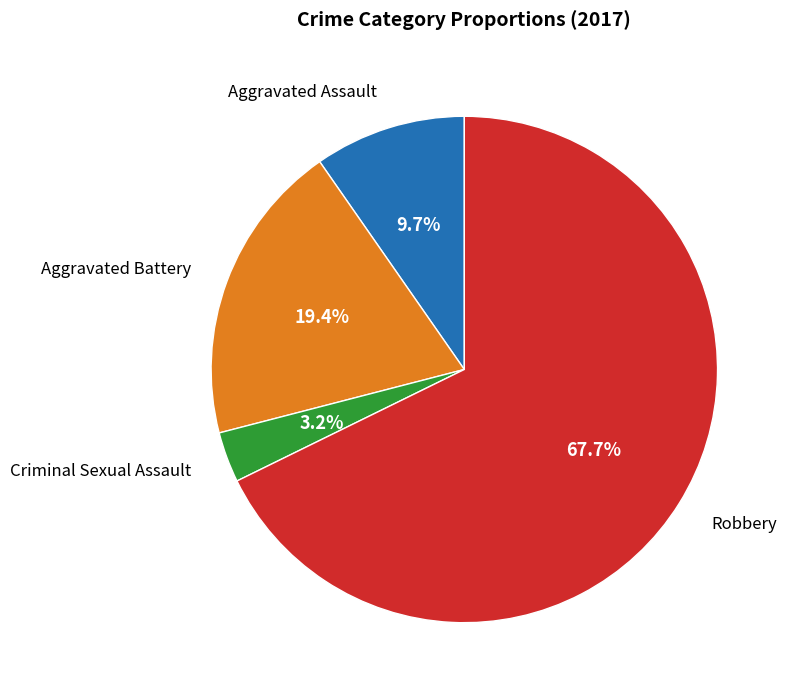

How many slices are in this pie chart?

4